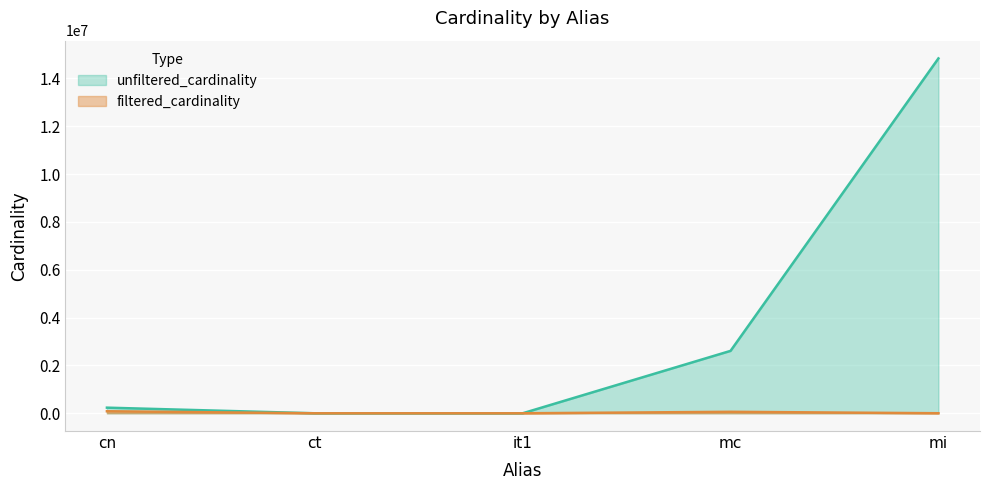

What is the total value across all series at ct?

8